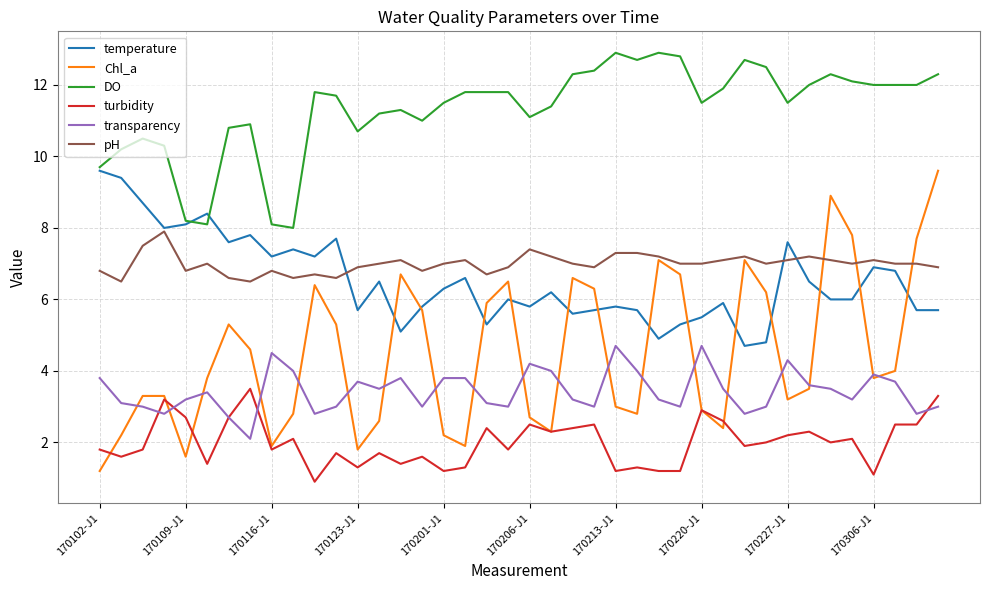

Which series has the largest total across all categories?

DO